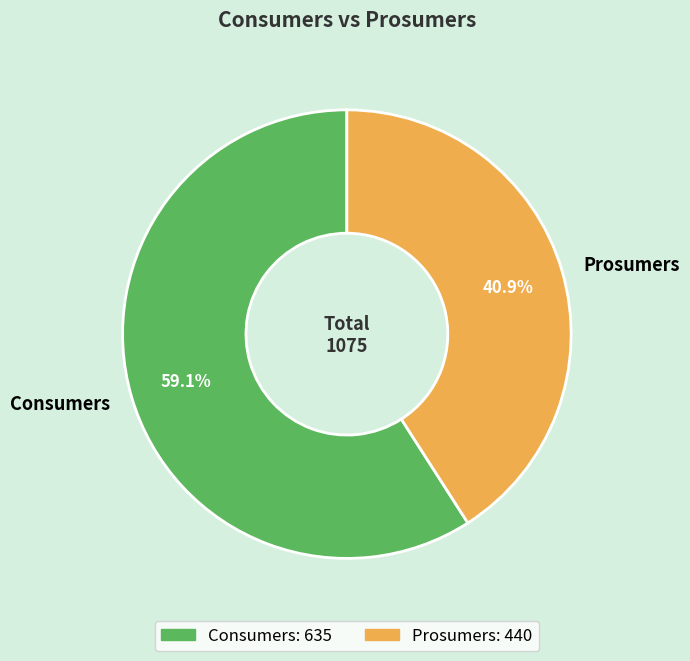

Count the number of slices in the pie.

2